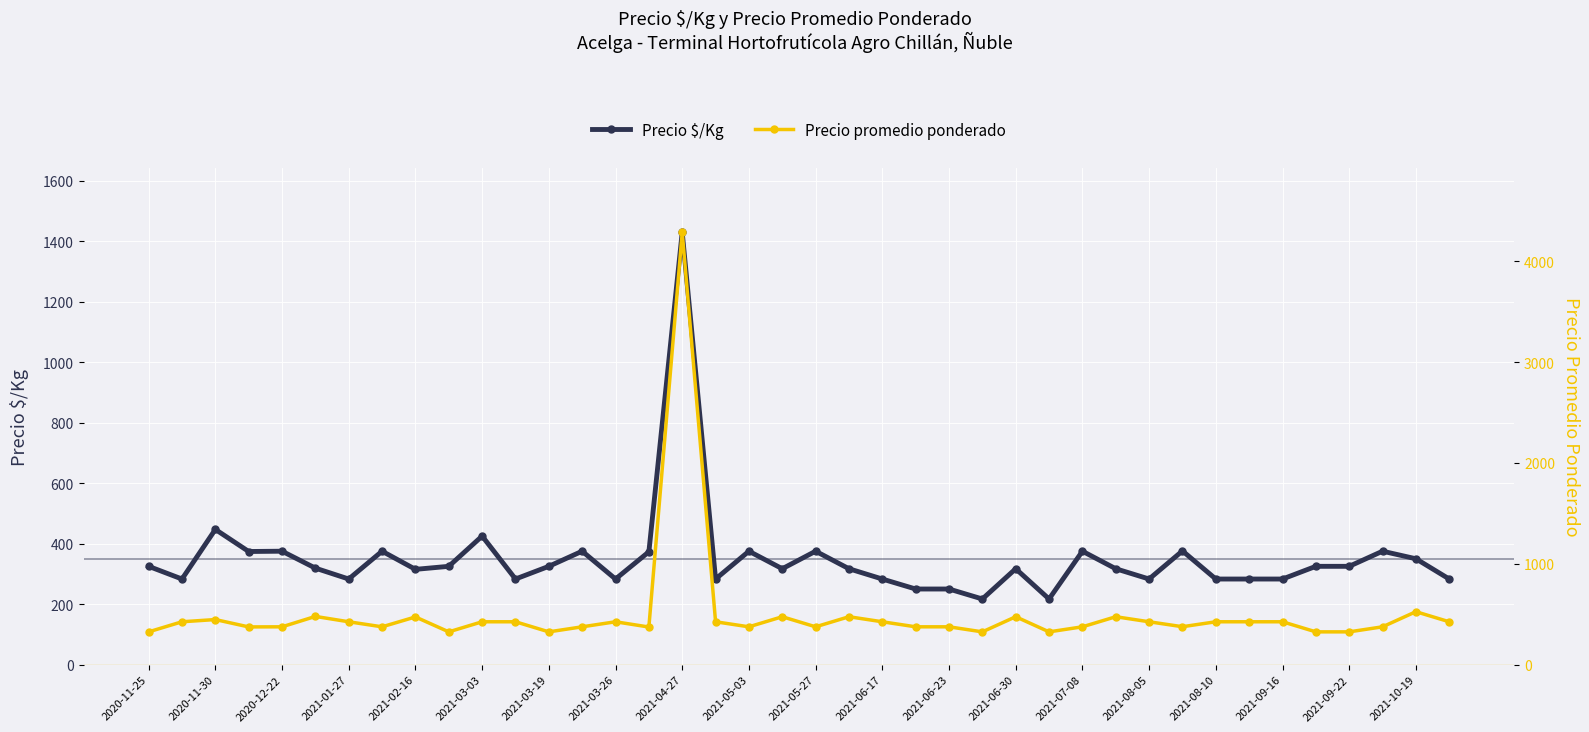

Where is the first local maximum for Precio $/Kg?

2020-11-30